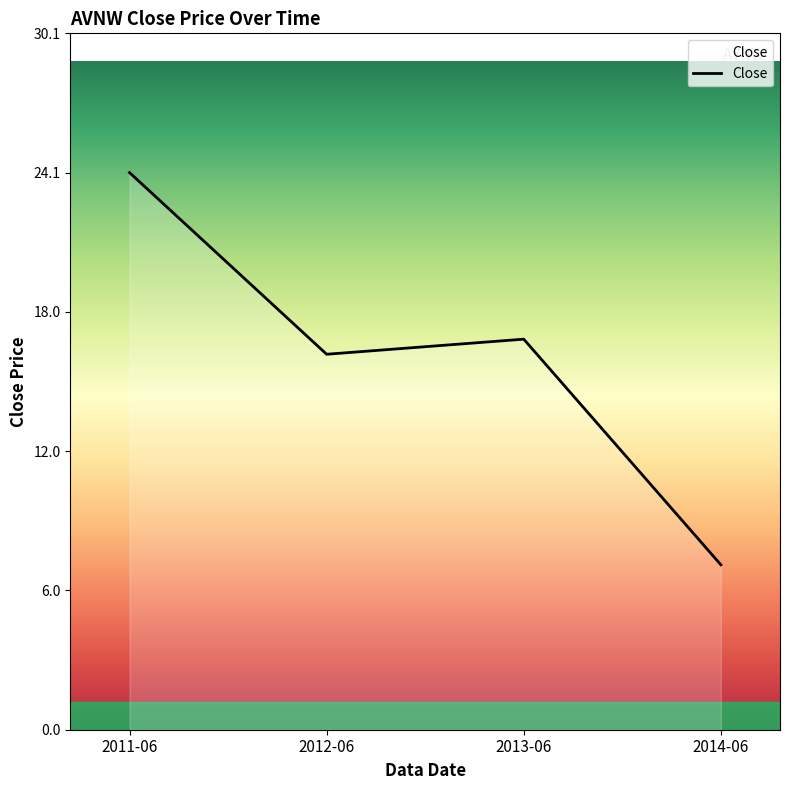

At which category does the chart reach its minimum across all series?

2014-06